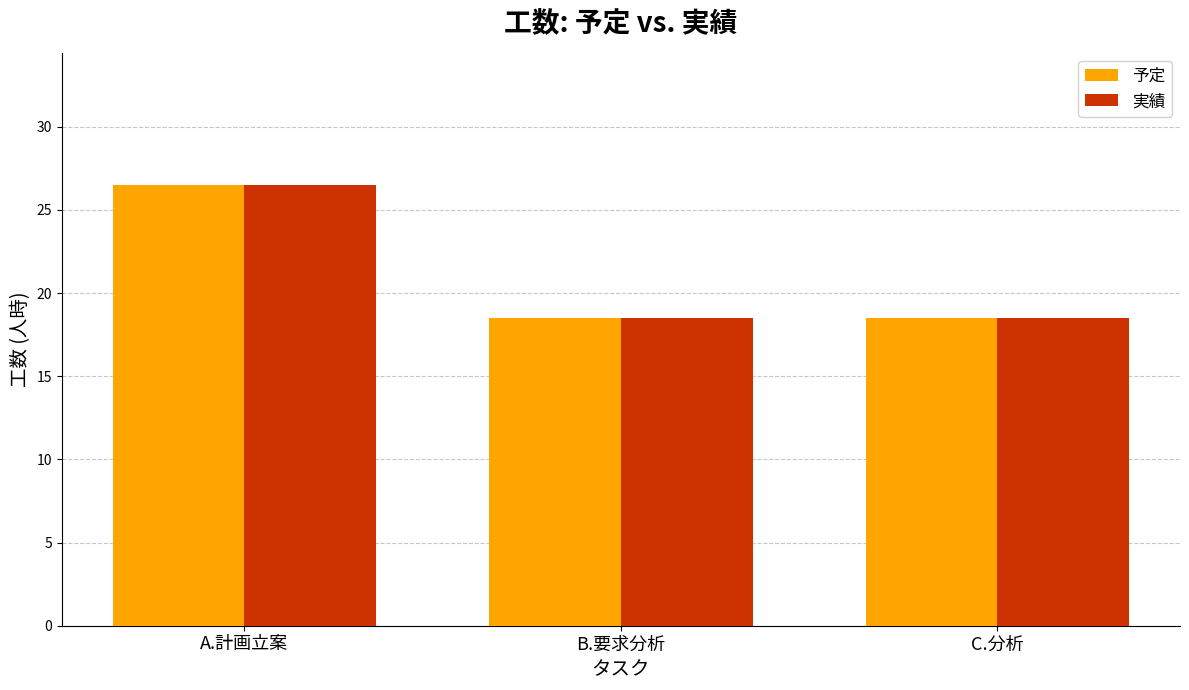

The 予定 series shows 26.5 at A.計画立案. True or false?

True